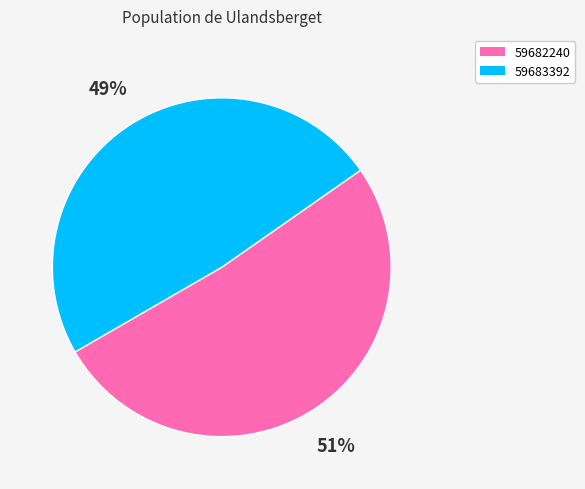

Count the number of slices in the pie.

2